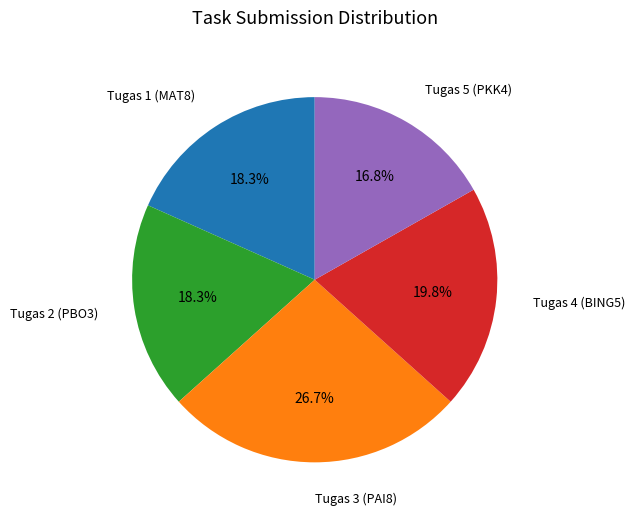

Is there any slice that represents more than half of the pie?

No